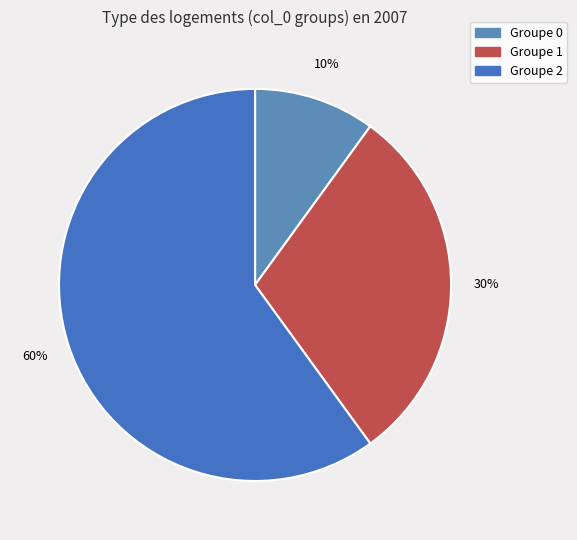

Which slice is the largest?

Groupe 2